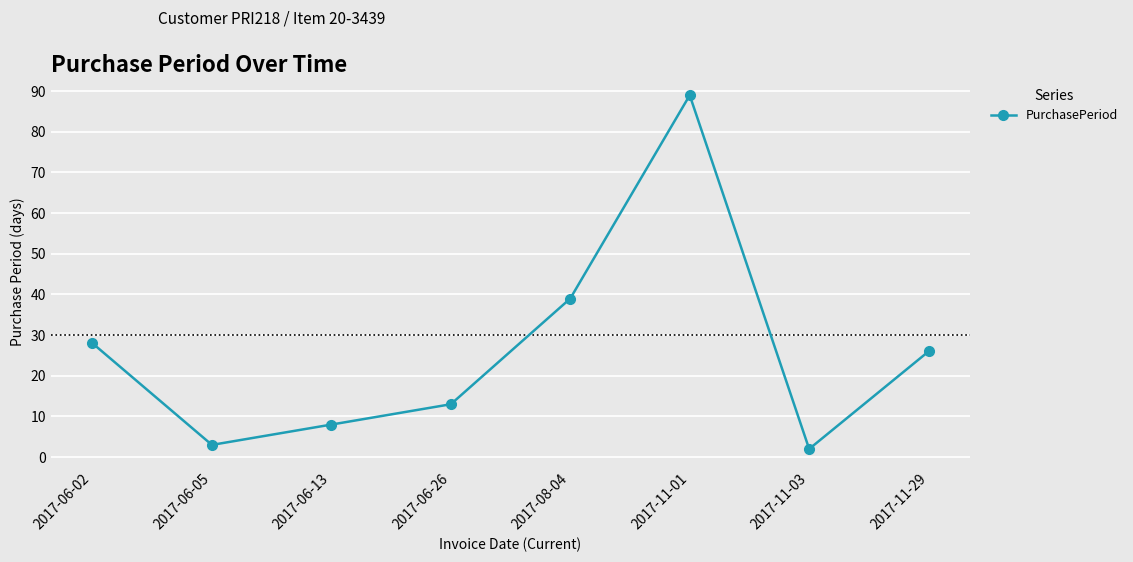

How many interior local peaks (higher than both neighbors) does the data have?

1